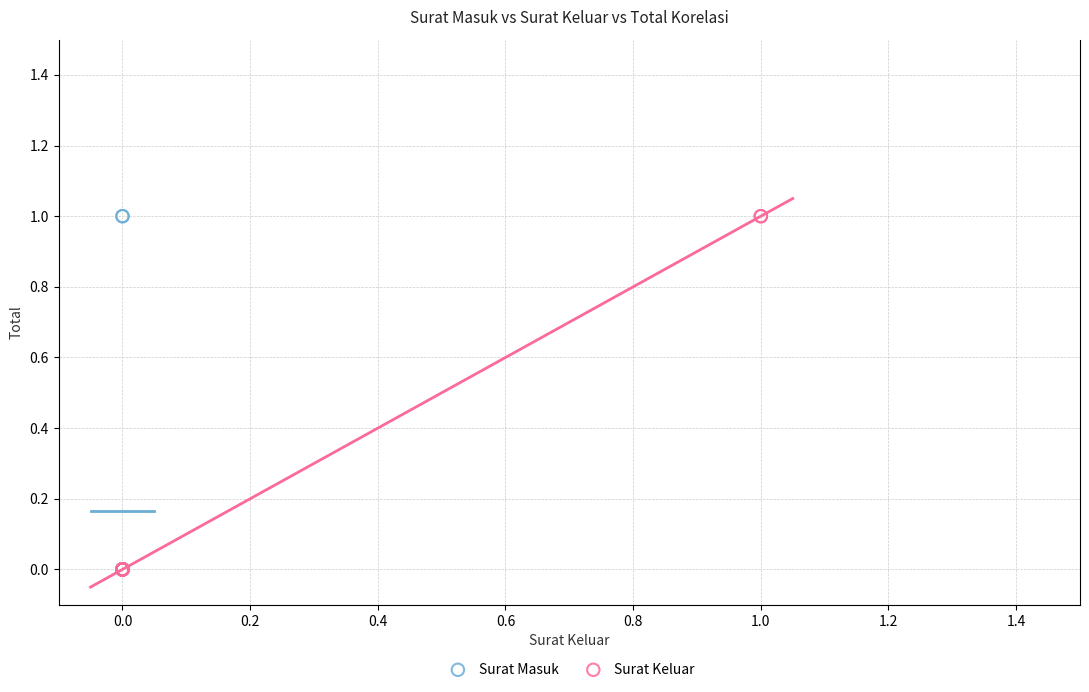

What are all the series names shown in the legend?

Surat Masuk, Surat Keluar